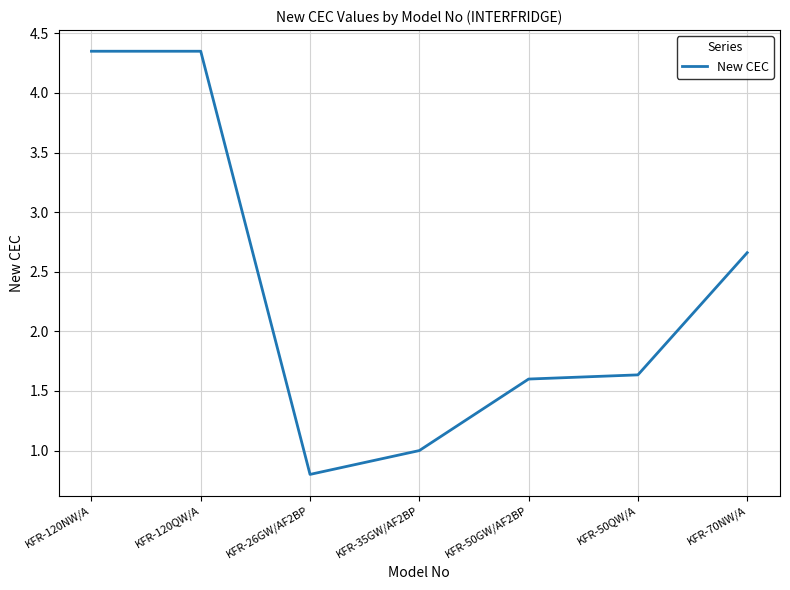

What is the minimum value shown in the chart?

0.8